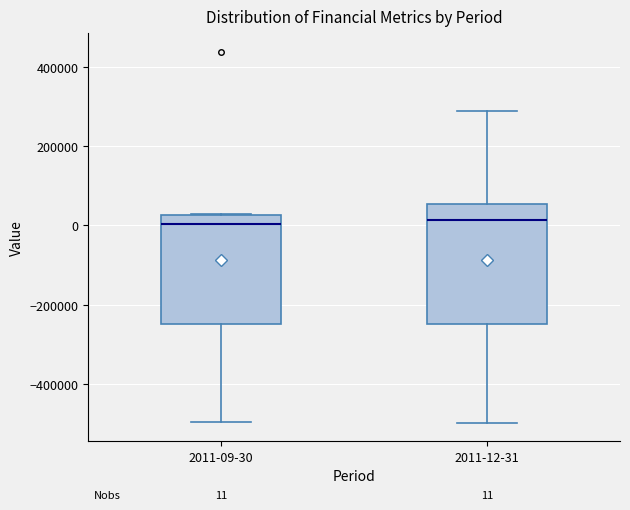

Which box is the tallest, from its lower edge to its upper edge?

2011-12-31